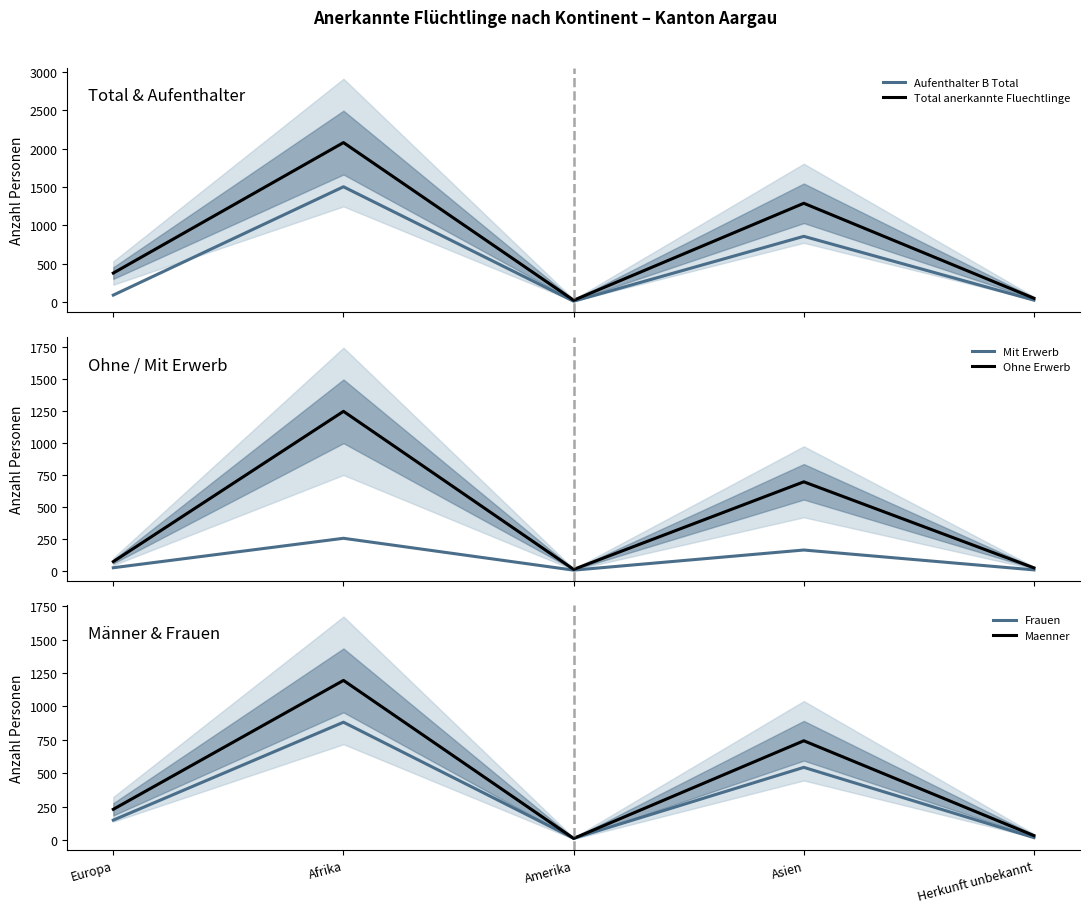

What is the greatest value displayed?

2077